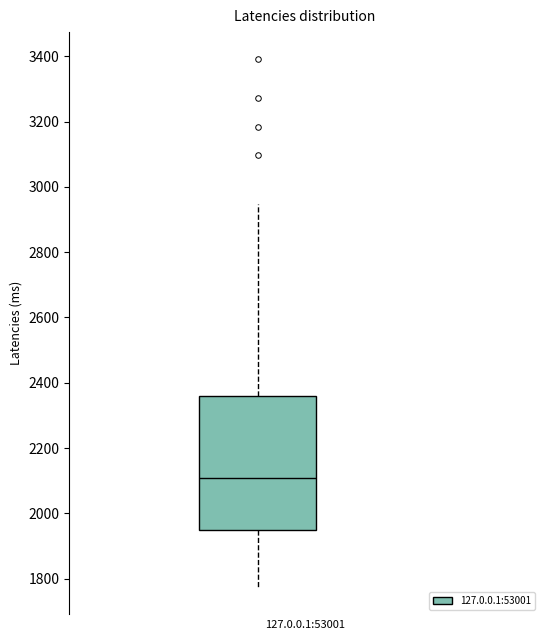

Transcribe this box plot: give where the median line is, the range the box spans, and where the two whiskers end, as read against the y-axis. The values are not printed on the chart, so give them approximately, as read against the axis.

median 2100, box 1940 to 2360, whiskers 1780 to 2940